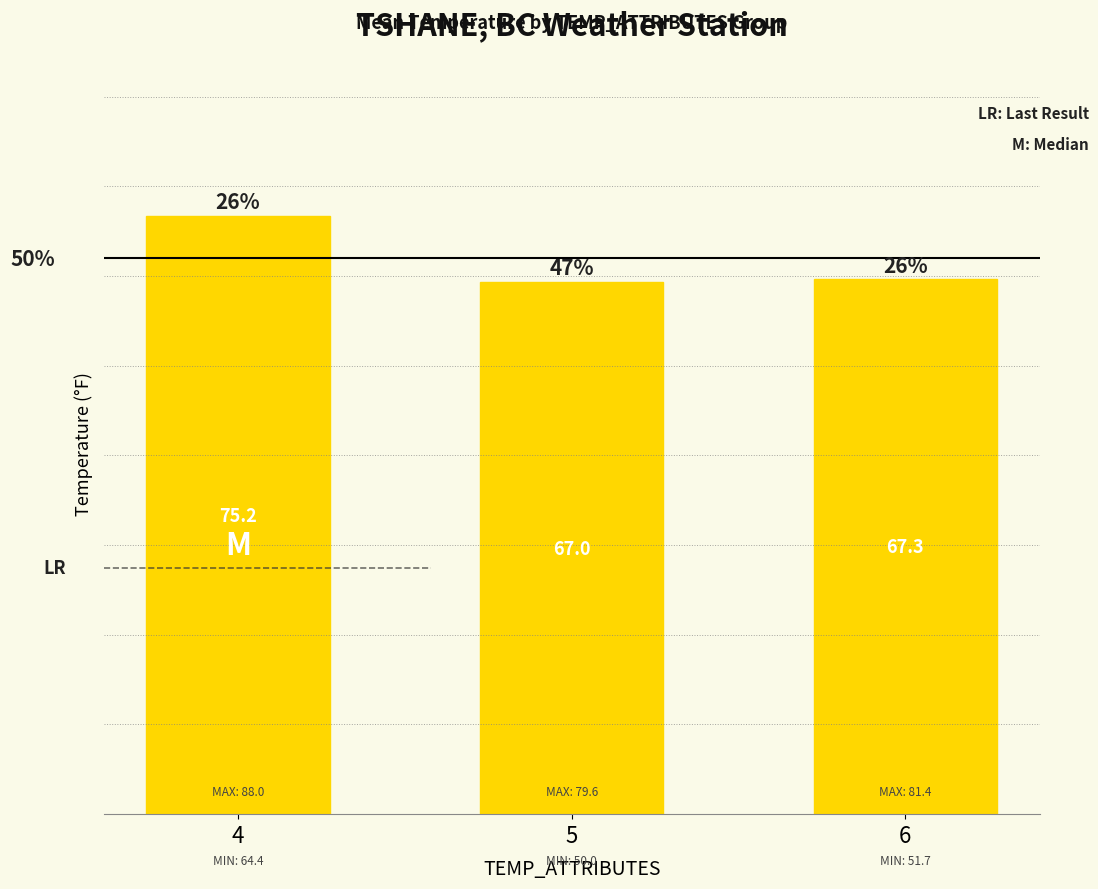

Are the bars horizontal?

No